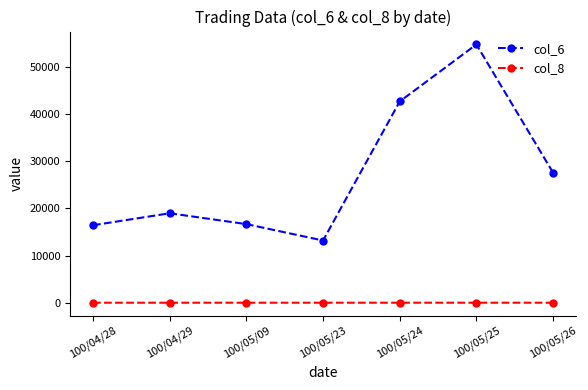

At which category does col_6 reach its first local valley?

100/05/23